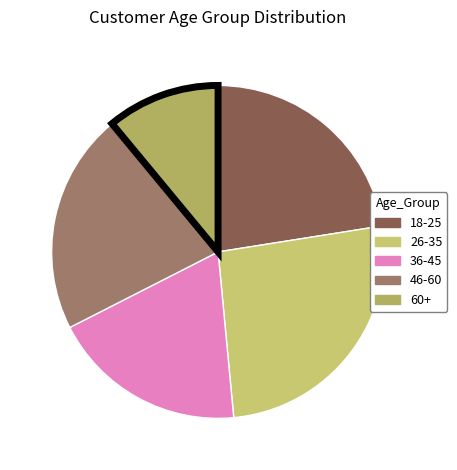

Rank the categories by value from highest to lowest.

26-35, 18-25, 46-60, 36-45, 60+